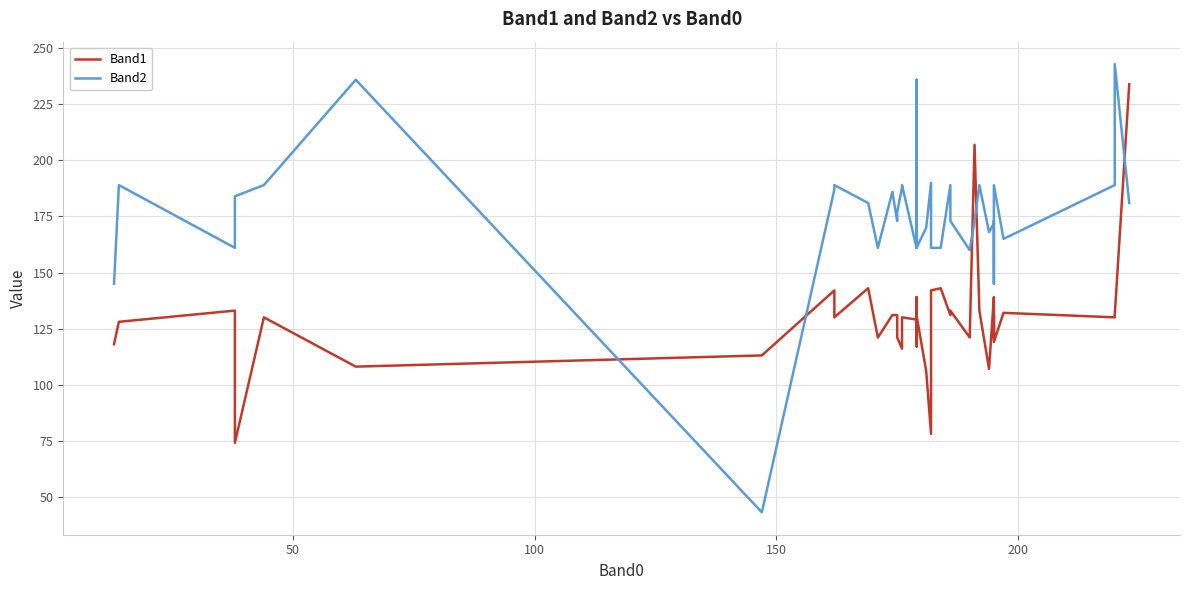

Count the number of categories in the chart.

40